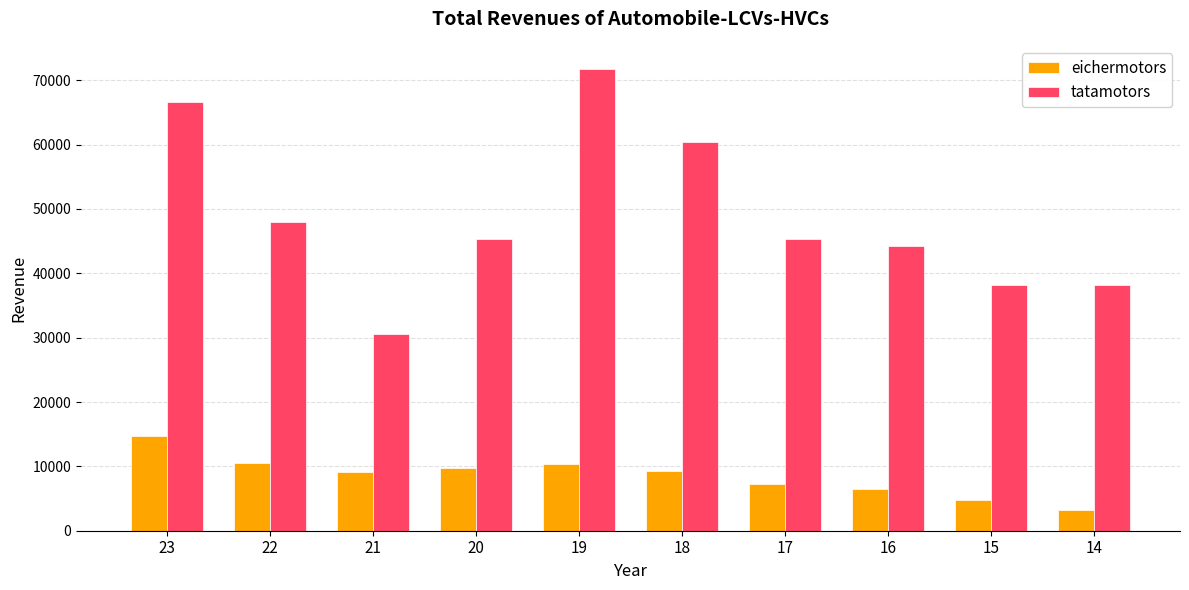

True or false: tatamotors has a value of 38176.2 at 15.

True